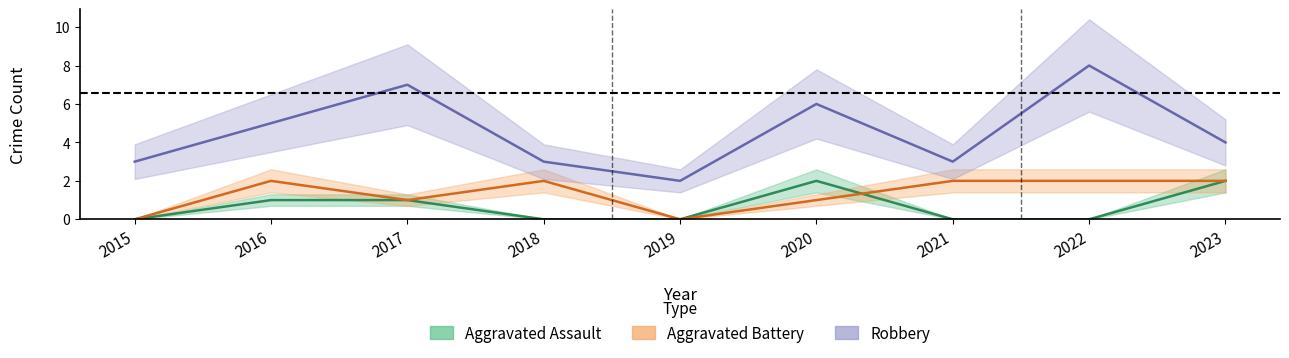

Reading left to right, what are all the values shown in this chart?

Aggravated Assault: 2015=0	2016=1	2017=1	2018=0	2019=0	2020=2	2021=0	2022=0	2023=2
Aggravated Battery: 2015=0	2016=2	2017=1	2018=2	2019=0	2020=1	2021=2	2022=2	2023=2
Robbery: 2015=3	2016=5	2017=7	2018=3	2019=2	2020=6	2021=3	2022=8	2023=4